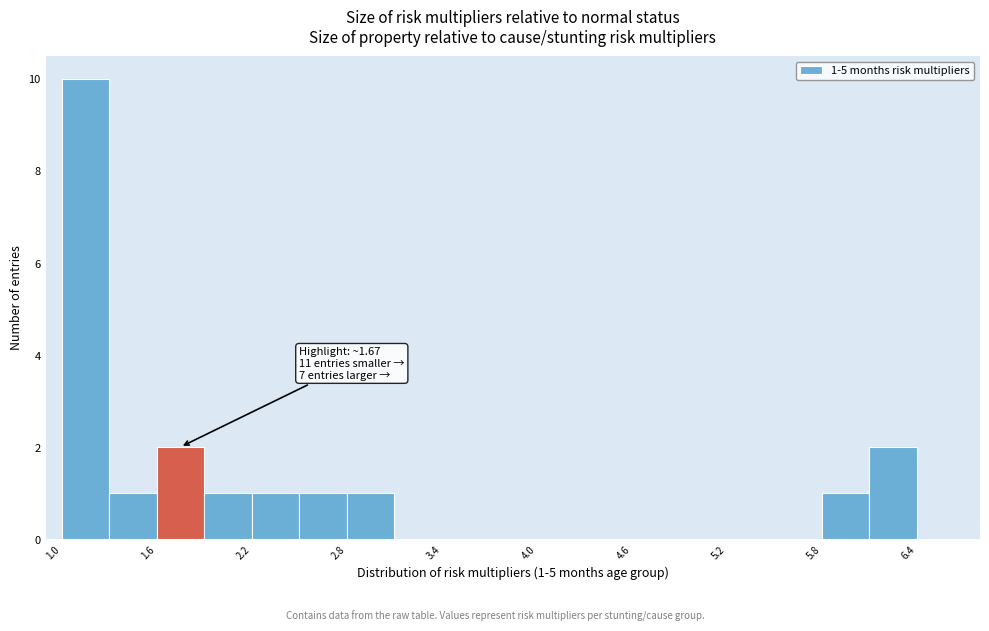

Read against the x-axis, roughly where is the centre of the tallest bar?

1.2